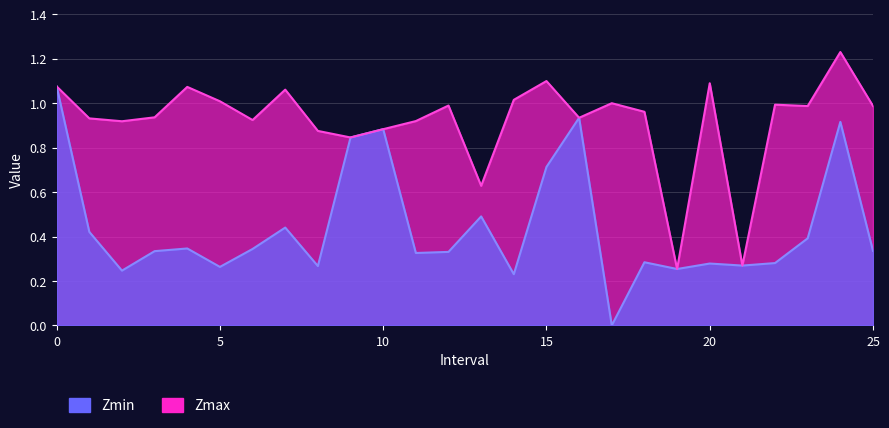

True or false: Zmin and Zmax intersect in this chart.

False